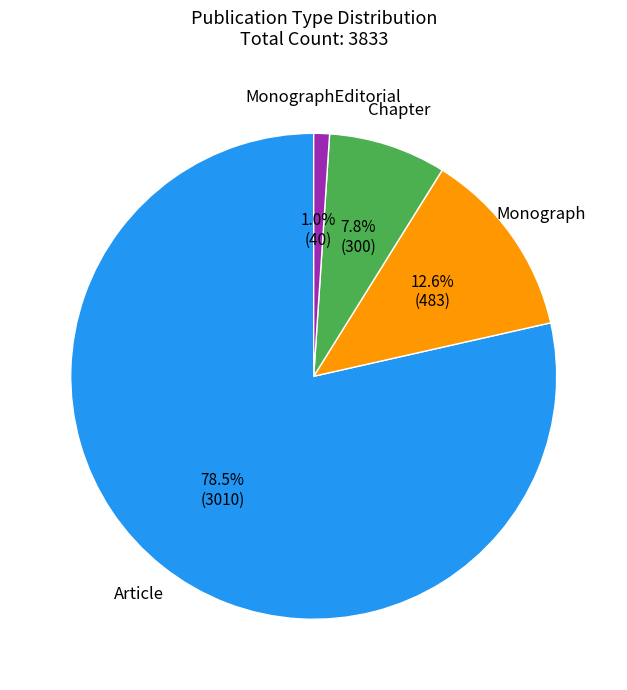

To the nearest percent, what is the average slice percentage?

25%